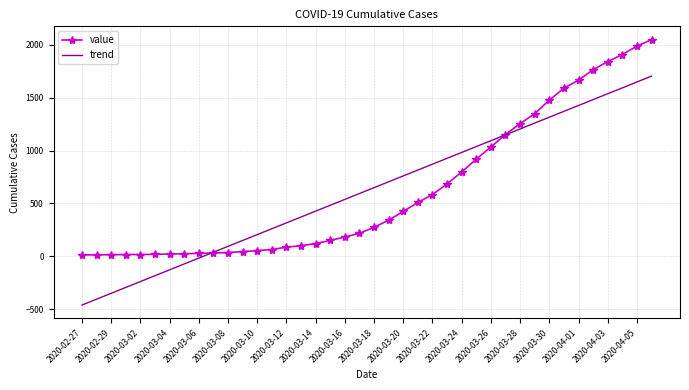

Rank the series by their maximum value, from highest to lowest.

value, trend